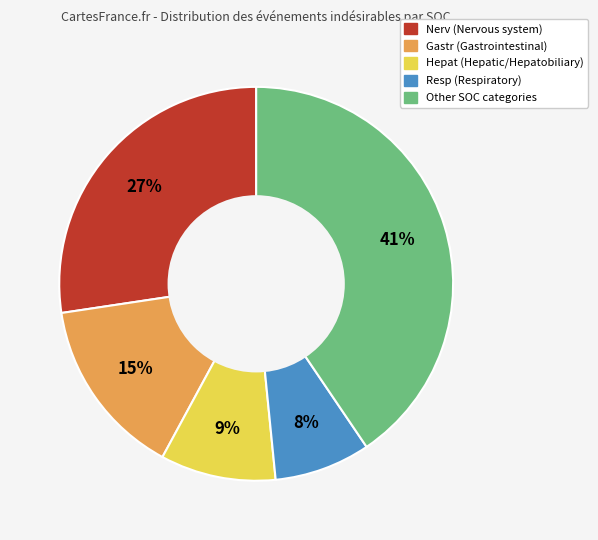

To the nearest percent, what is the average slice percentage?

20%